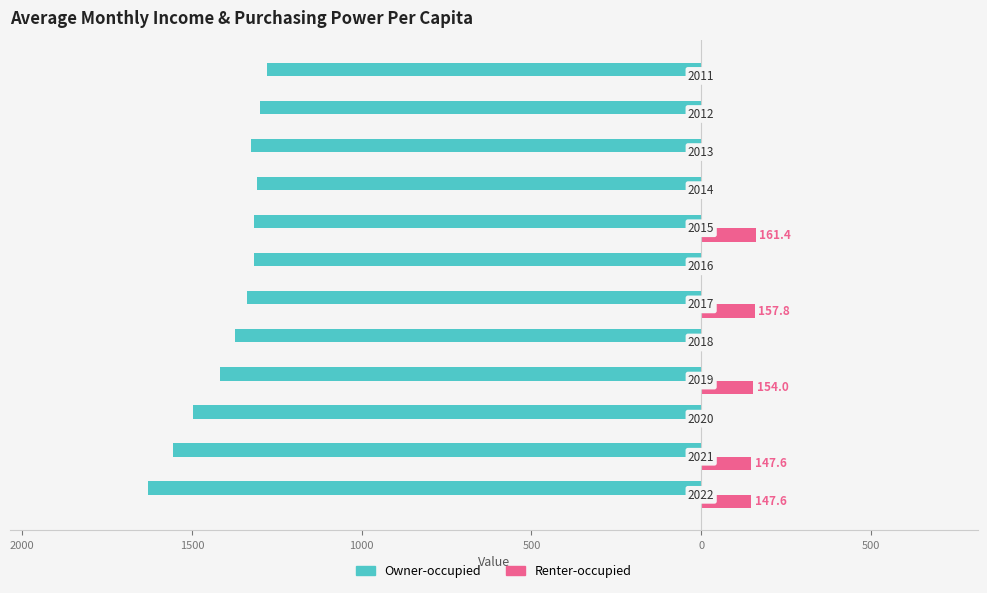

What are all the series names shown in the legend?

Owner-occupied, Renter-occupied